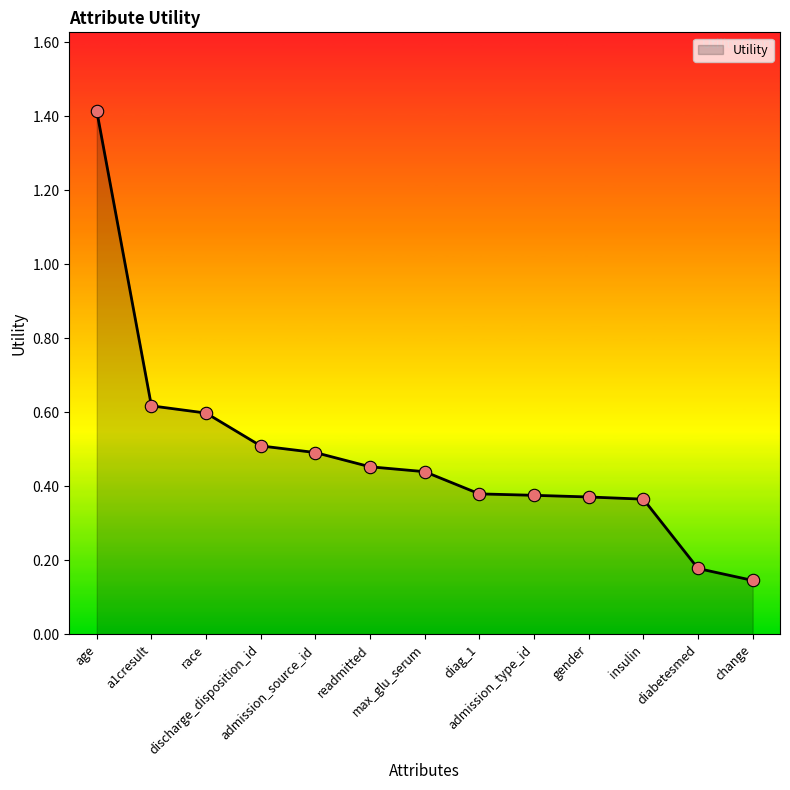

What is the change in value from age to admission_type_id?

-1.0